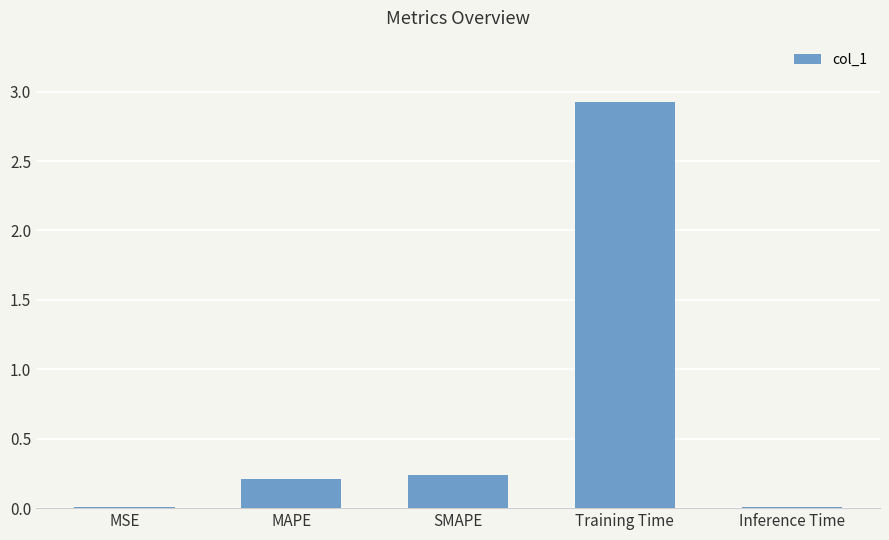

Is it true that the value at SMAPE is 0.1?

False